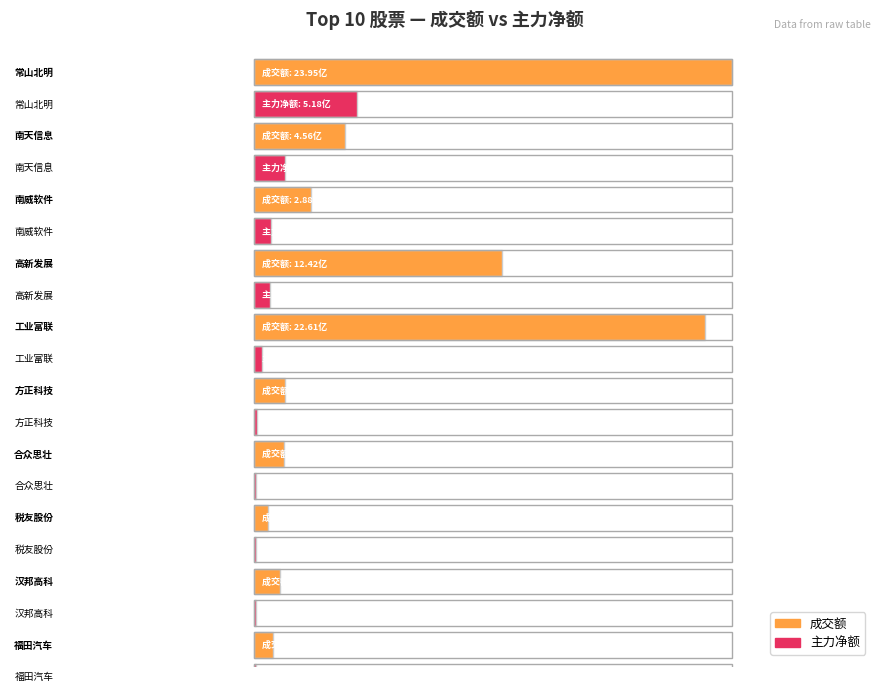

How many groups of bars are there?

10